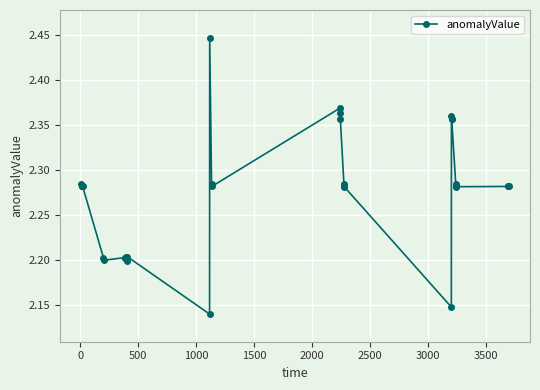

What is the value of the 9th point from the left?

2.2